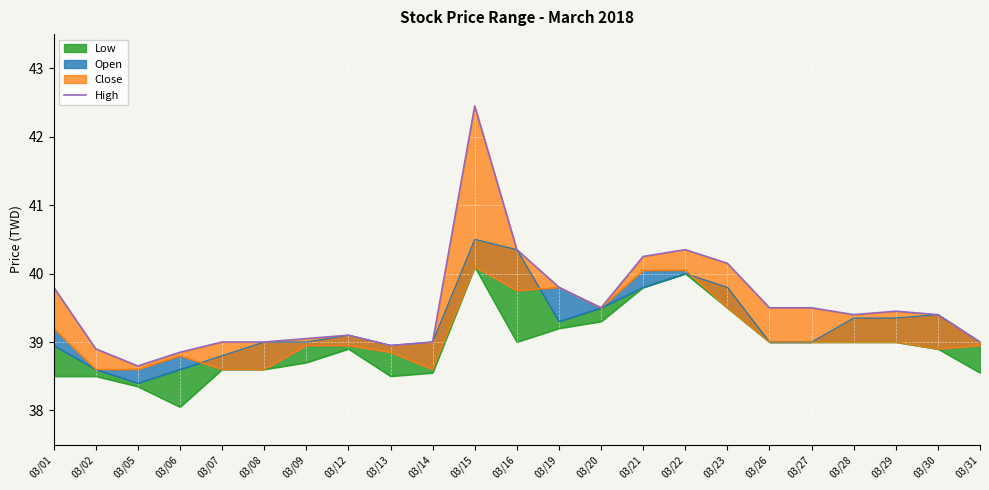

Rank the categories by value from highest to lowest.

03/15, 03/16, 03/22, 03/21, 03/23, 03/01, 03/19, 03/20, 03/26, 03/27, 03/29, 03/28, 03/30, 03/12, 03/09, 03/07, 03/08, 03/14, 03/31, 03/13, 03/02, 03/06, 03/05